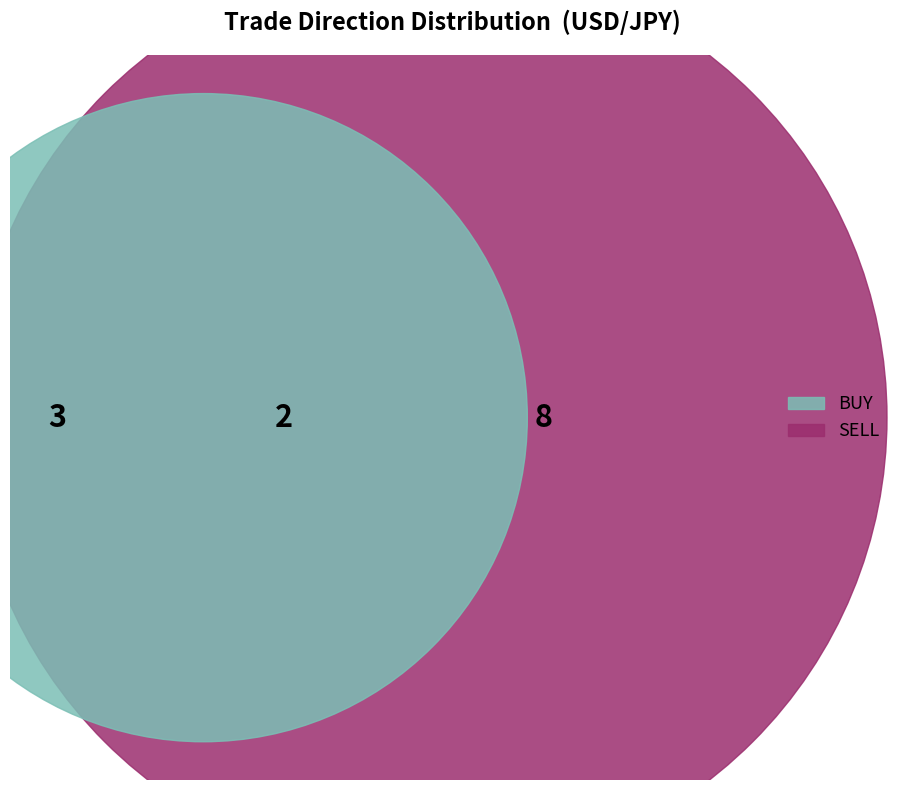

Is it true that BUY is 33% of the pie?

True